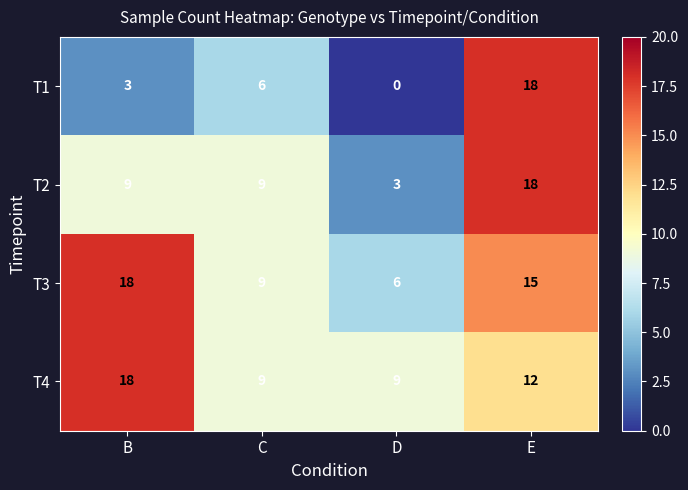

At how many categories does at least one series exceed 5?

4